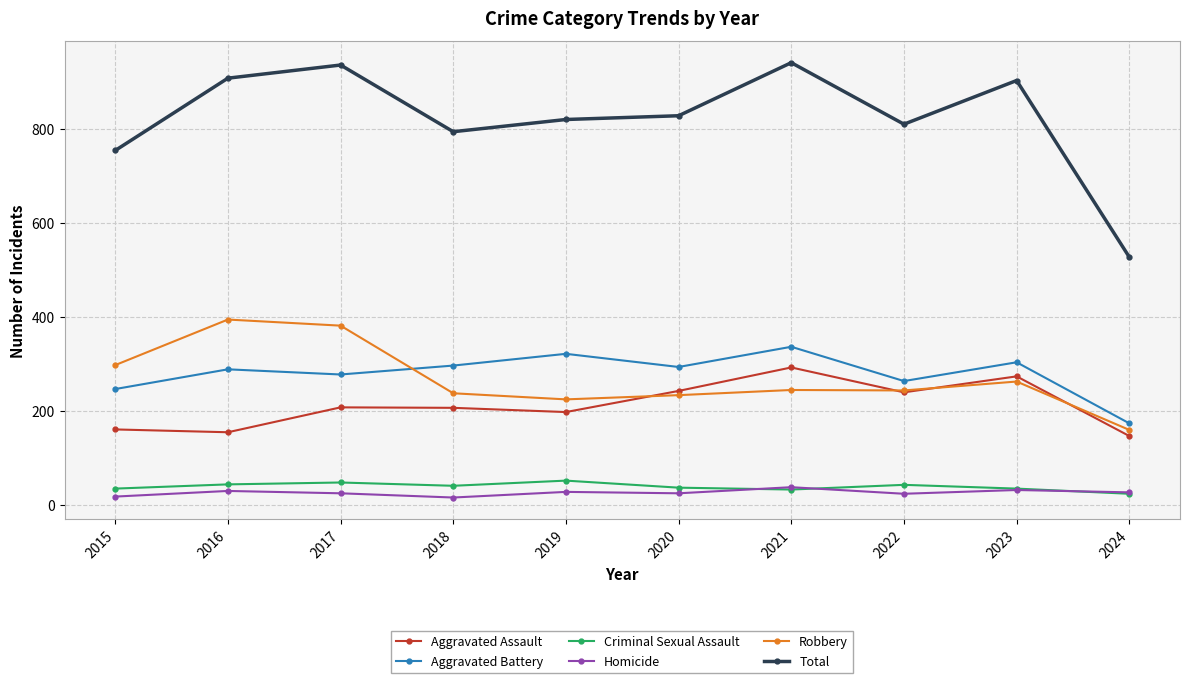

True or false: Total and Criminal Sexual Assault cross at least once.

False